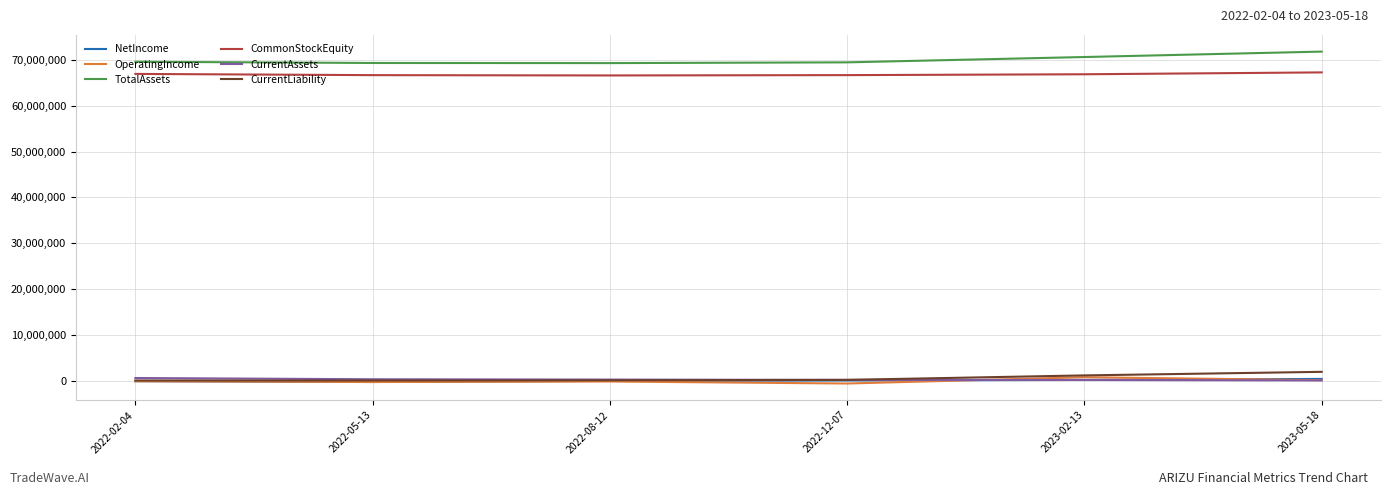

True or false: CurrentAssets and CommonStockEquity cross at least once.

False